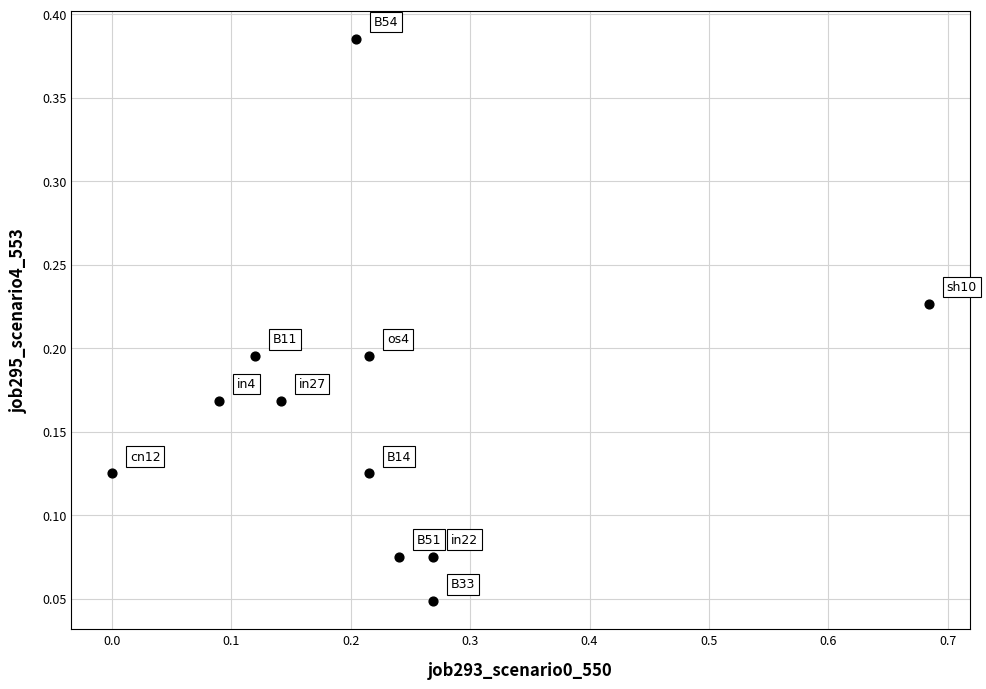

What is the range of X values (max minus min)?

0.7